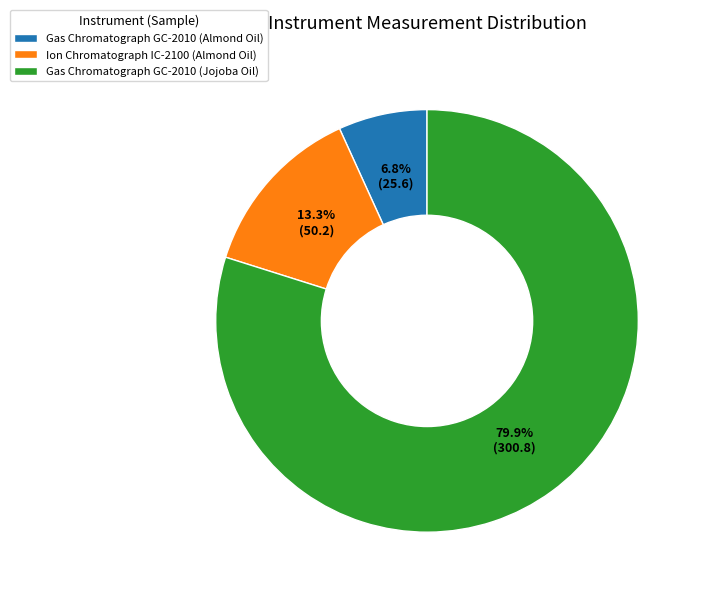

What is the total percentage of Gas Chromatograph GC-2010 (Almond Oil) and Ion Chromatograph IC-2100 (Almond Oil)?

20.1%